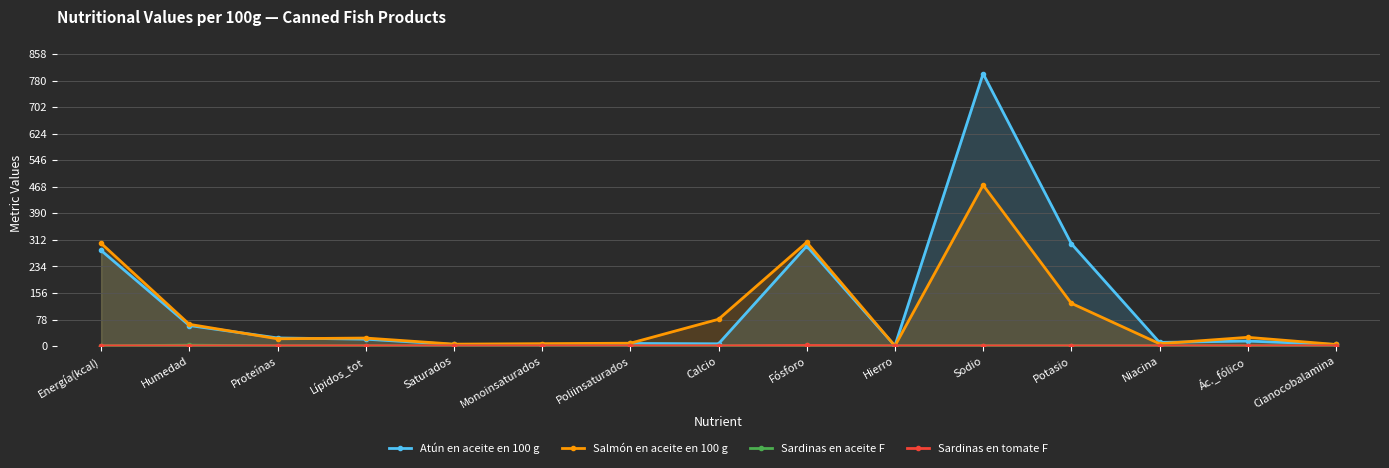

What is the label of the 10th point from the right?

Monoinsaturados